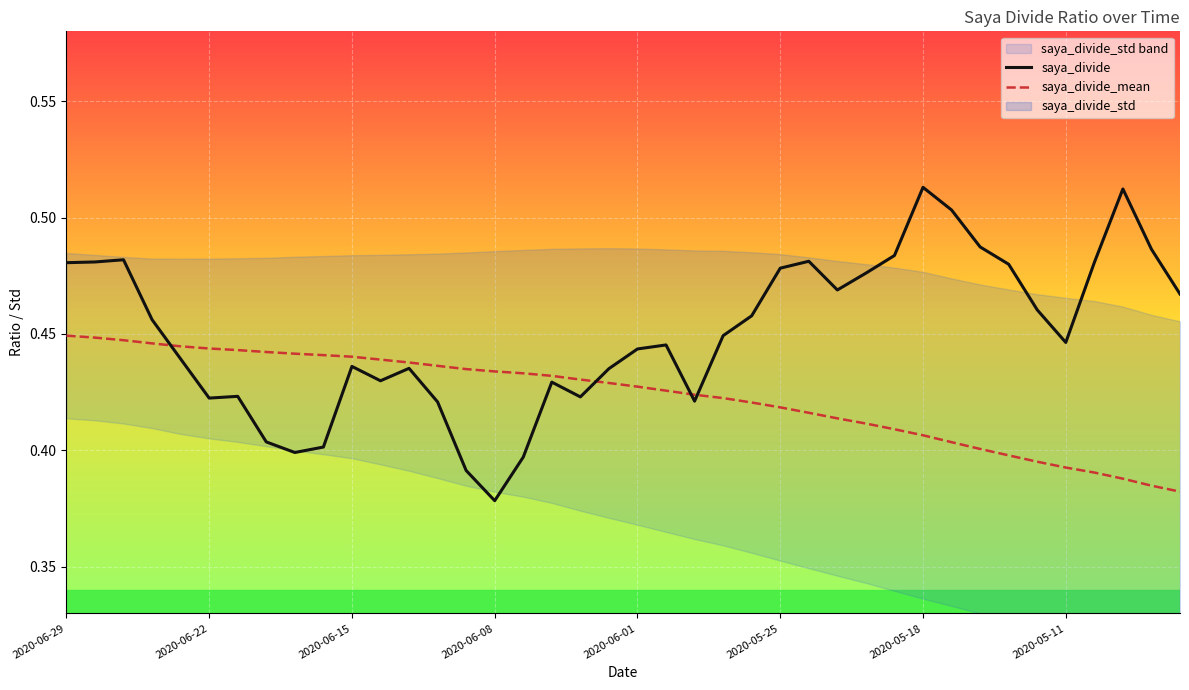

Where is saya_divide nearest to the value 0?

2020-06-08